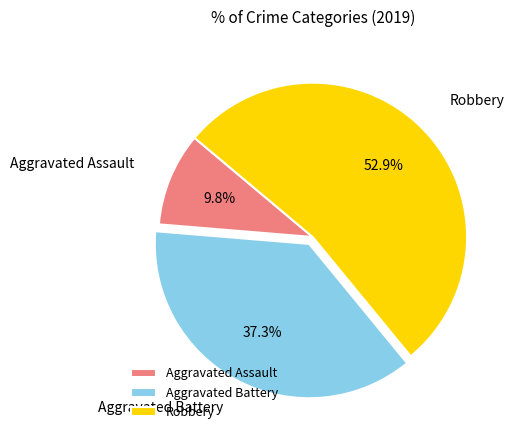

Is it true that Aggravated Battery is 37% of the pie?

True